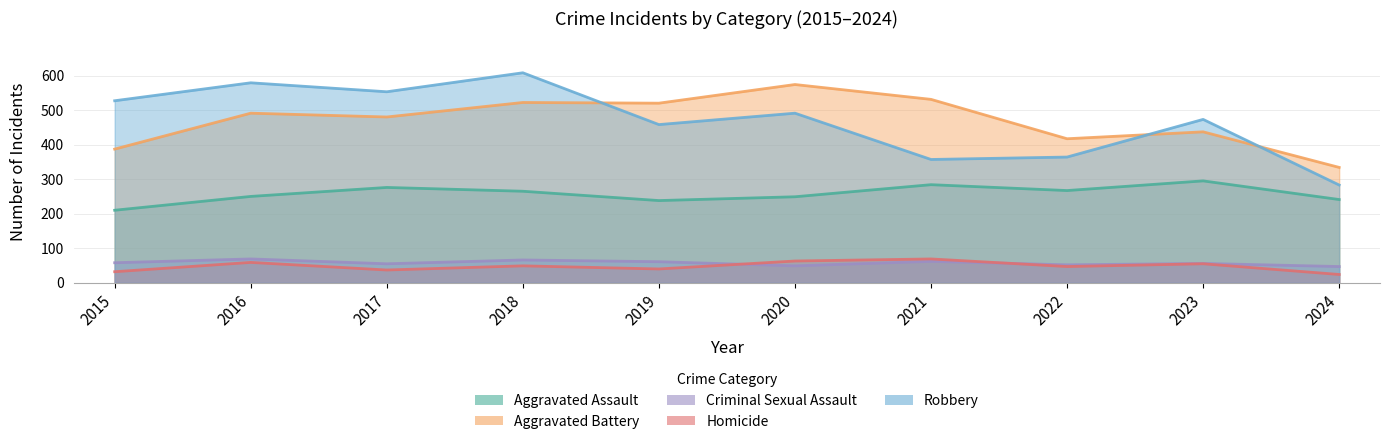

How many lines are shown in the chart?

5